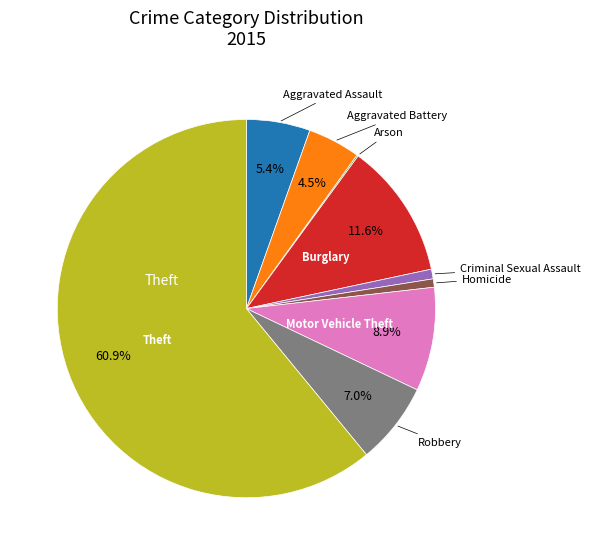

Is there any slice that represents more than half of the pie?

Yes